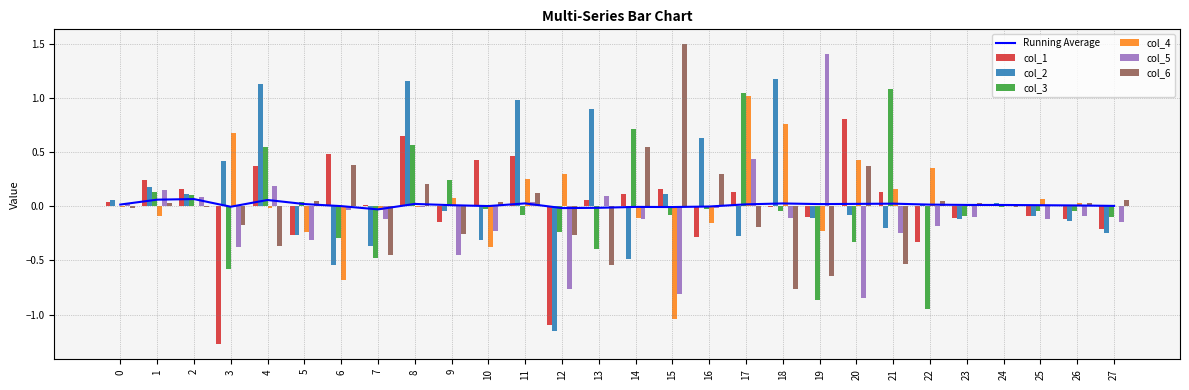

What is the value of the col_4 bar at the 19th from the left?

0.8